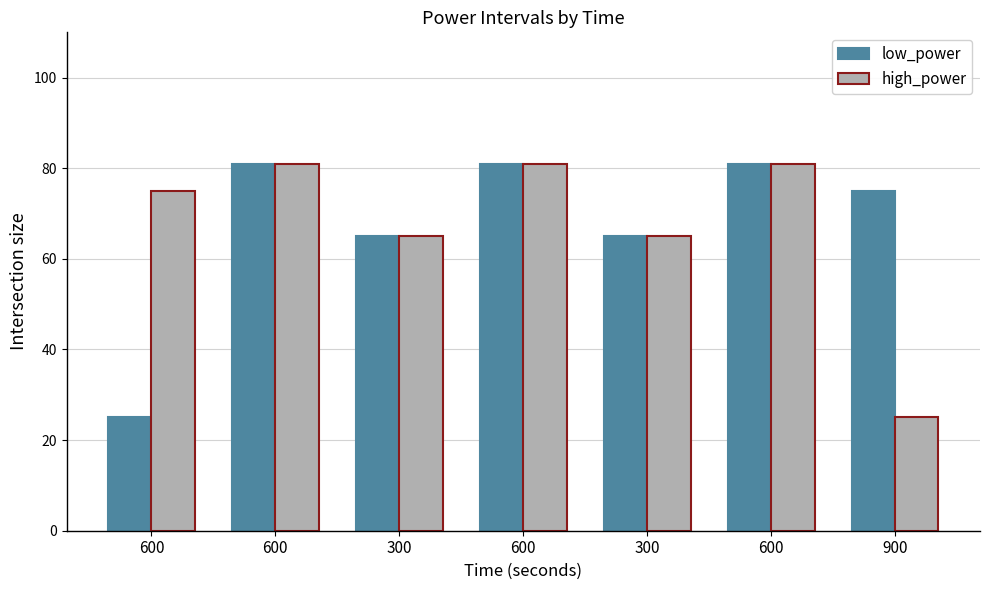

How many bars are there in total?

14